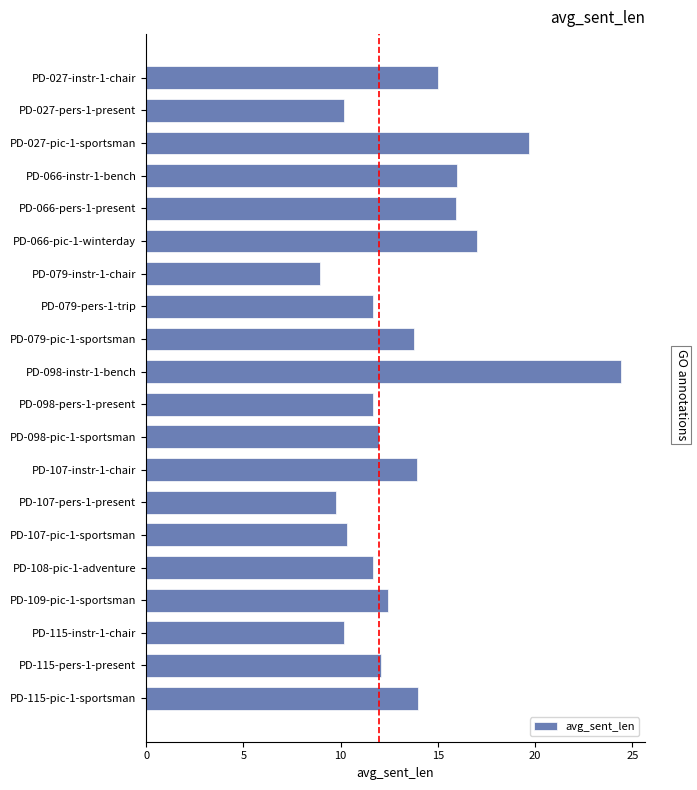

What is the approximate value at PD-098-instr-1-bench?

24.4